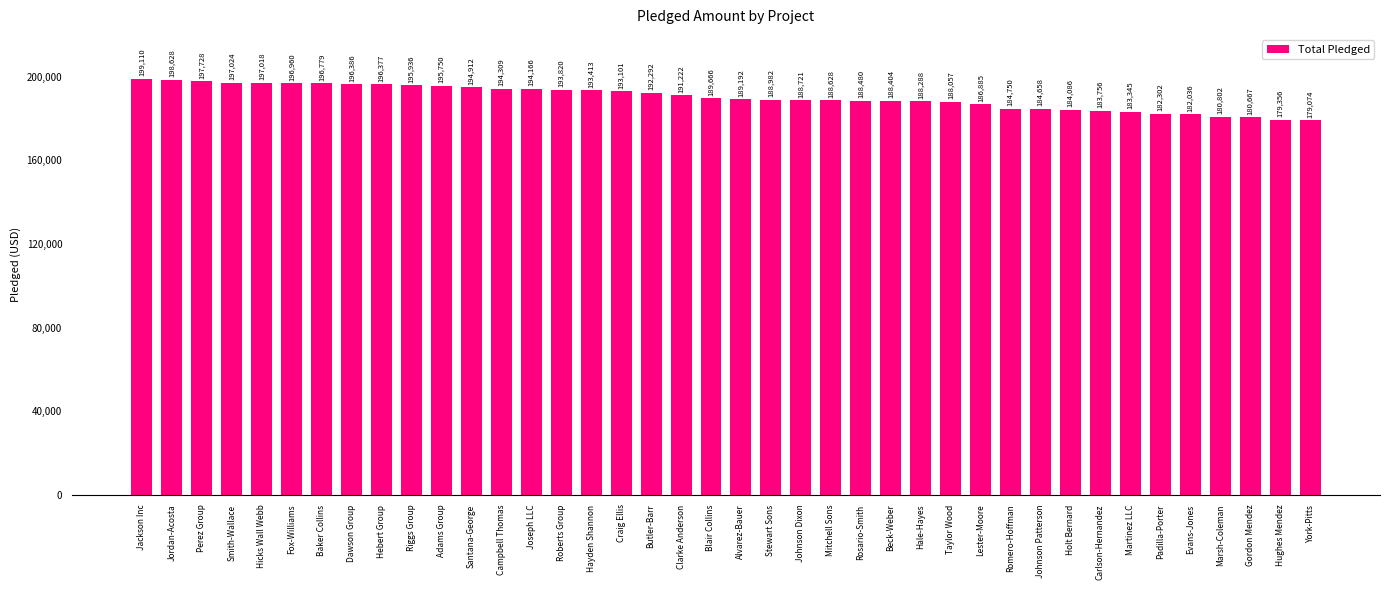

The chart shows a value of 104710 at Fox-Williams. True or false?

False